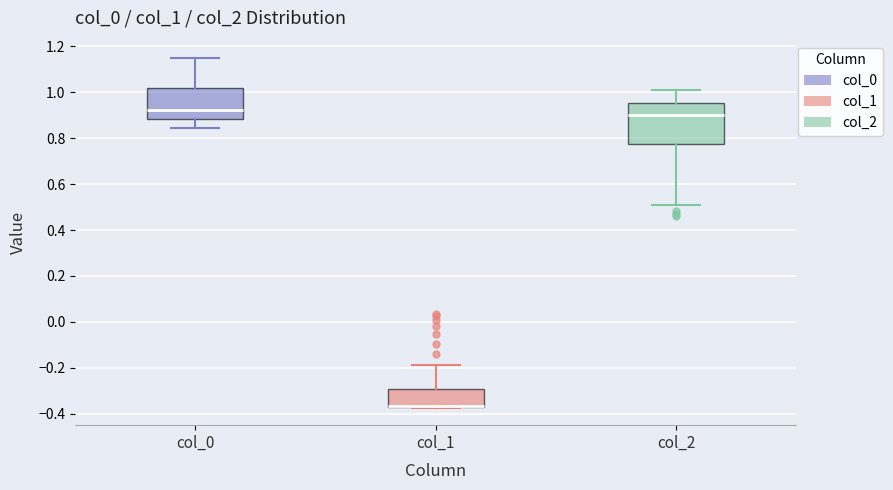

Reading left to right, read every box against the y-axis: the position of its median line, the range the box covers, and the ends of its whiskers. The values are not printed on the chart, so give them approximately, as read against the axis.

col_0: median 0.92, box 0.88 to 1.02, whiskers 0.84 to 1.14
col_1: median -0.36 (drawn on the box's lower edge), box -0.38 to -0.30, whiskers -0.38 to -0.18
col_2: median 0.90, box 0.78 to 0.96, whiskers 0.50 to 1.00